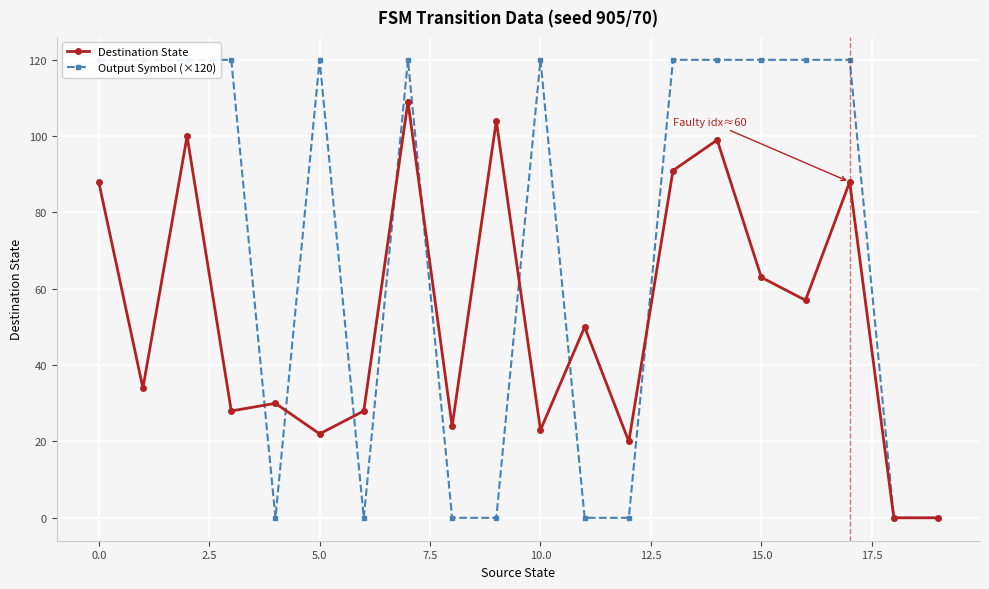

What is the difference between the maximum and minimum values in the Output Symbol (×120) series?

120